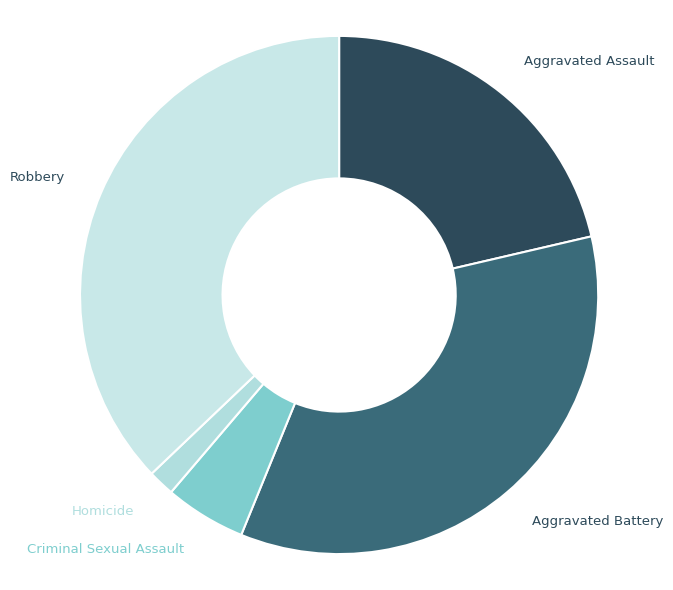

Is the sum of Aggravated Battery and Robbery greater than half?

Yes